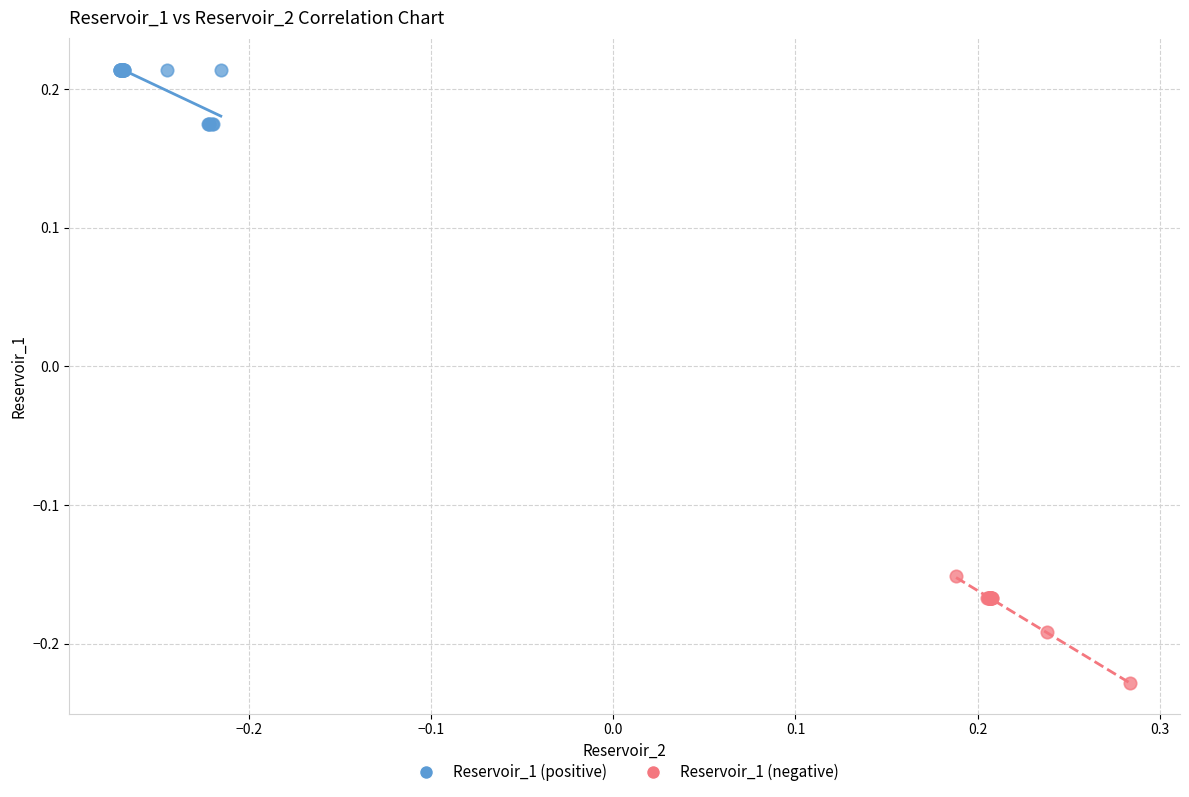

Which series contains the lowest Y value?

Reservoir_1 (negative)